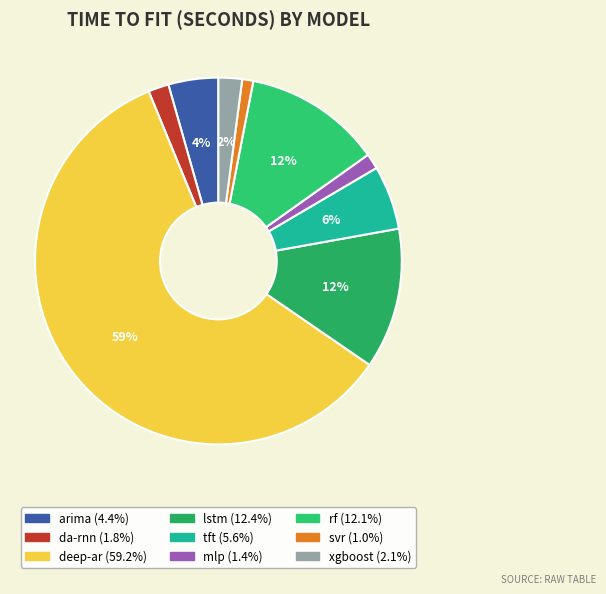

Which category accounts for the majority?

deep-ar